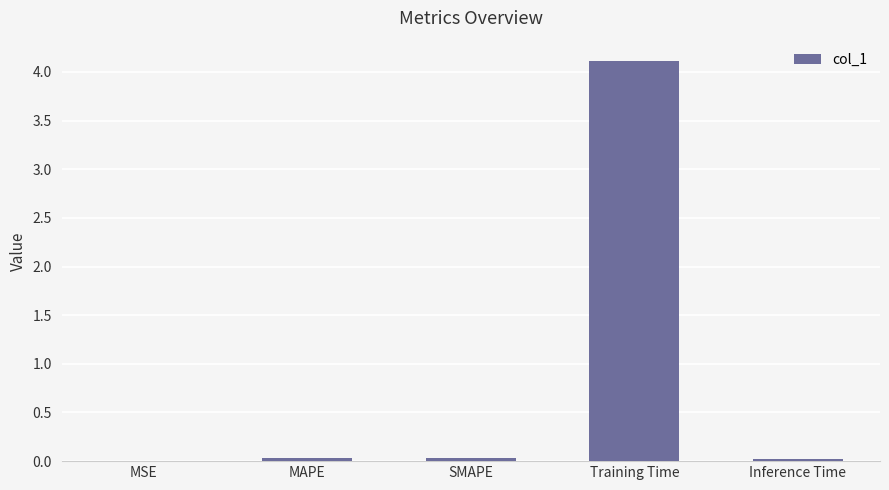

What is the sum of all values?

4.2